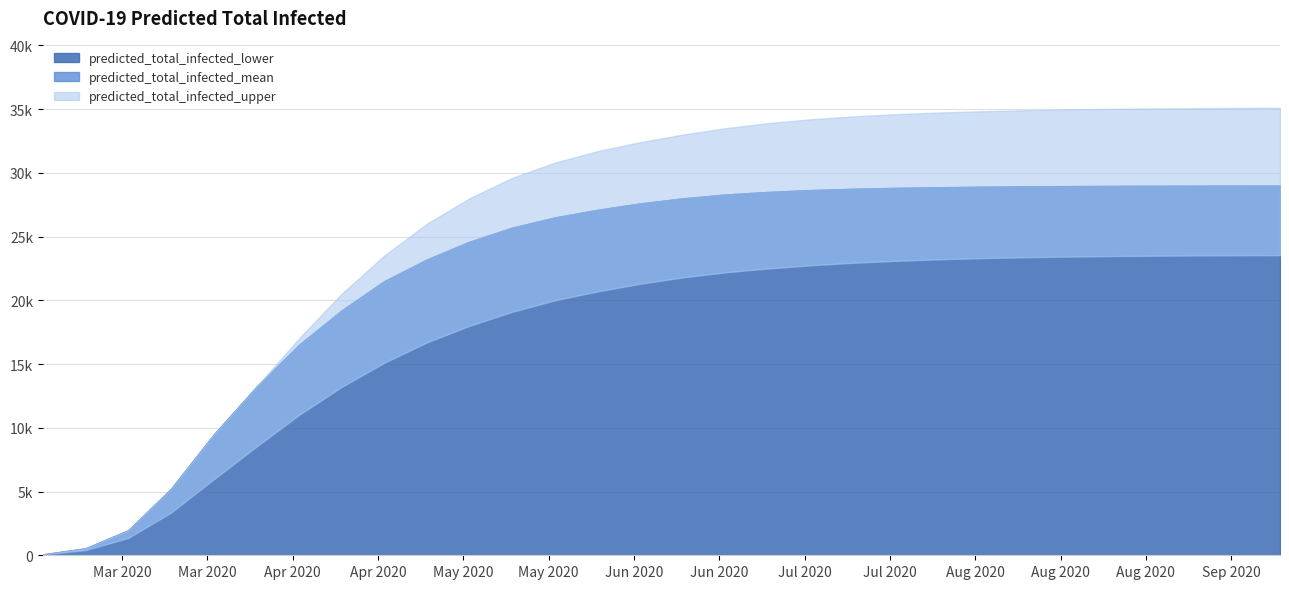

How many distinct data groups are displayed?

3